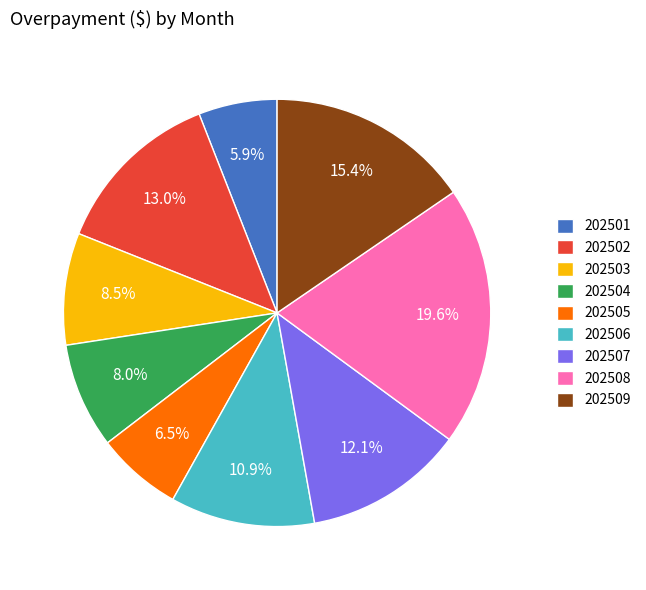

What is the smallest slice in the pie chart?

202501